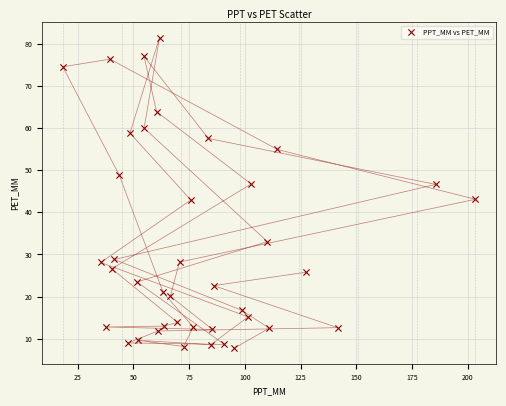

What is the range of Y values (max minus min)?

73.7